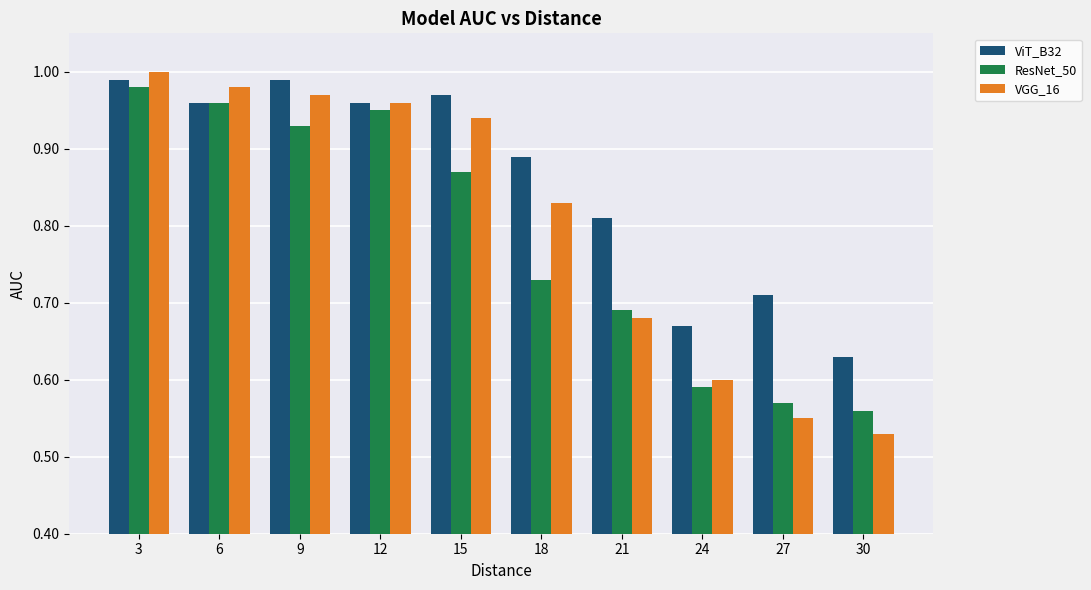

Which series changed the most between 27 and 30?

ViT_B32